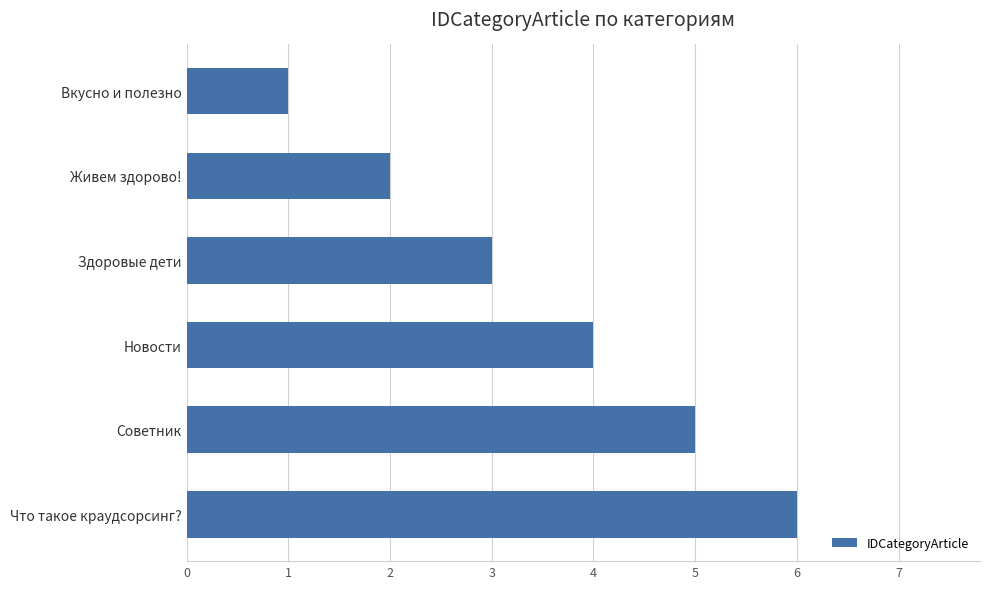

What is the difference between the second highest and minimum values?

4